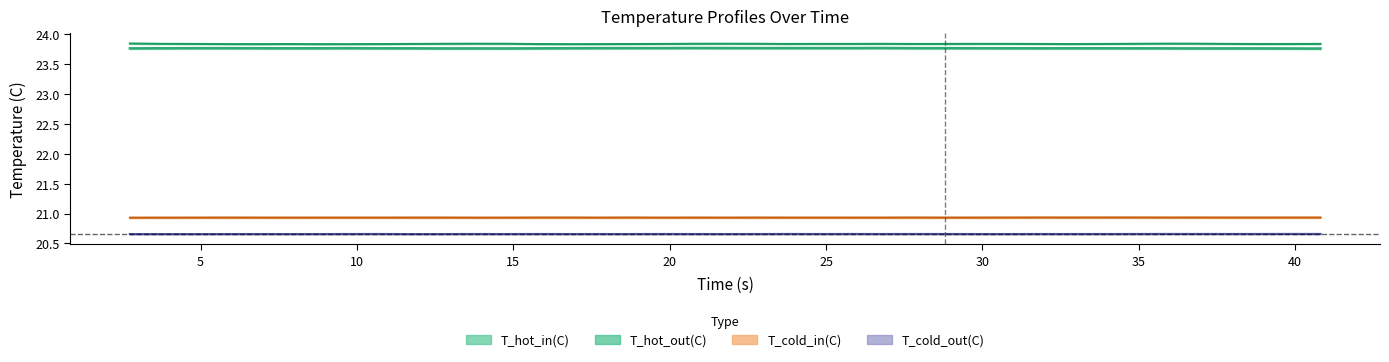

Rank the series by their maximum value, from highest to lowest.

T_hot_out(C), T_hot_in(C), T_cold_in(C), T_cold_out(C)